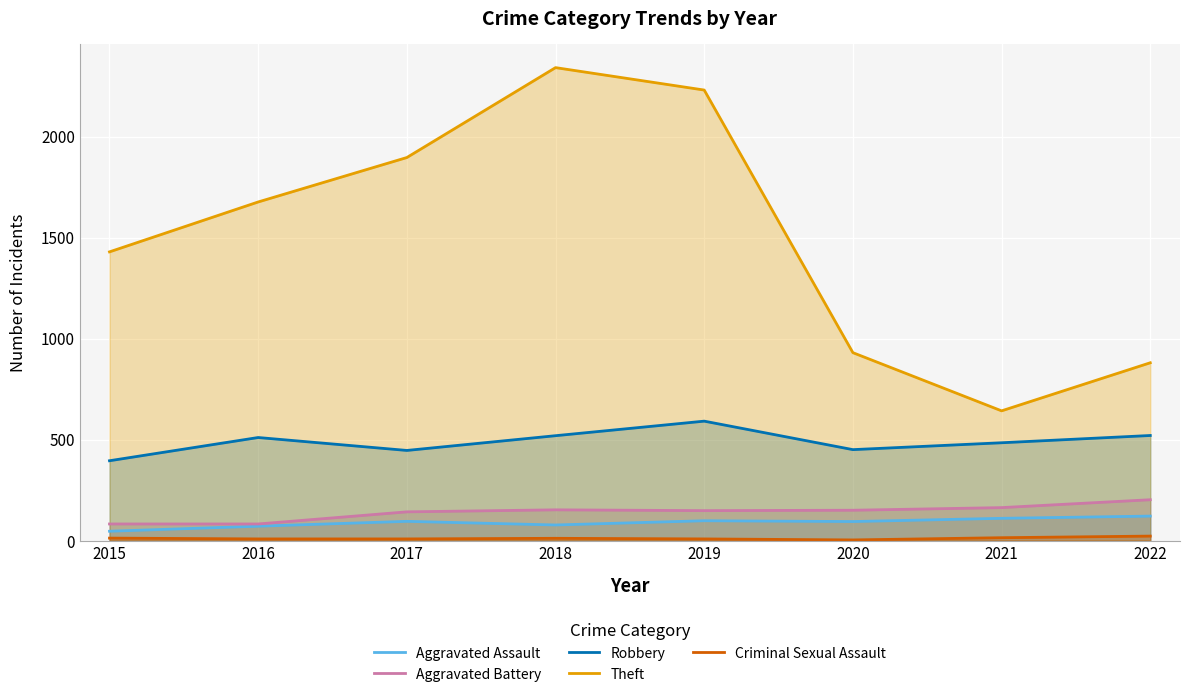

Reading right to left, extract all data points from this chart.

Aggravated Assault: 121	110	94	98	77	95	71	46
Aggravated Battery: 202	163	150	148	152	142	82	82
Robbery: 520	484	450	591	519	446	510	395
Theft: 880	642	930	2230	2341	1896	1676	1429
Criminal Sexual Assault: 22	14	3	8	11	8	8	12